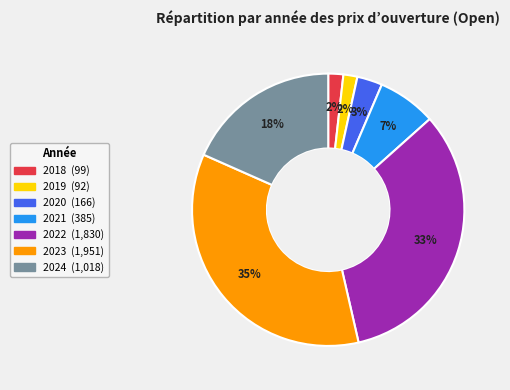

How many segments does this pie chart have?

7